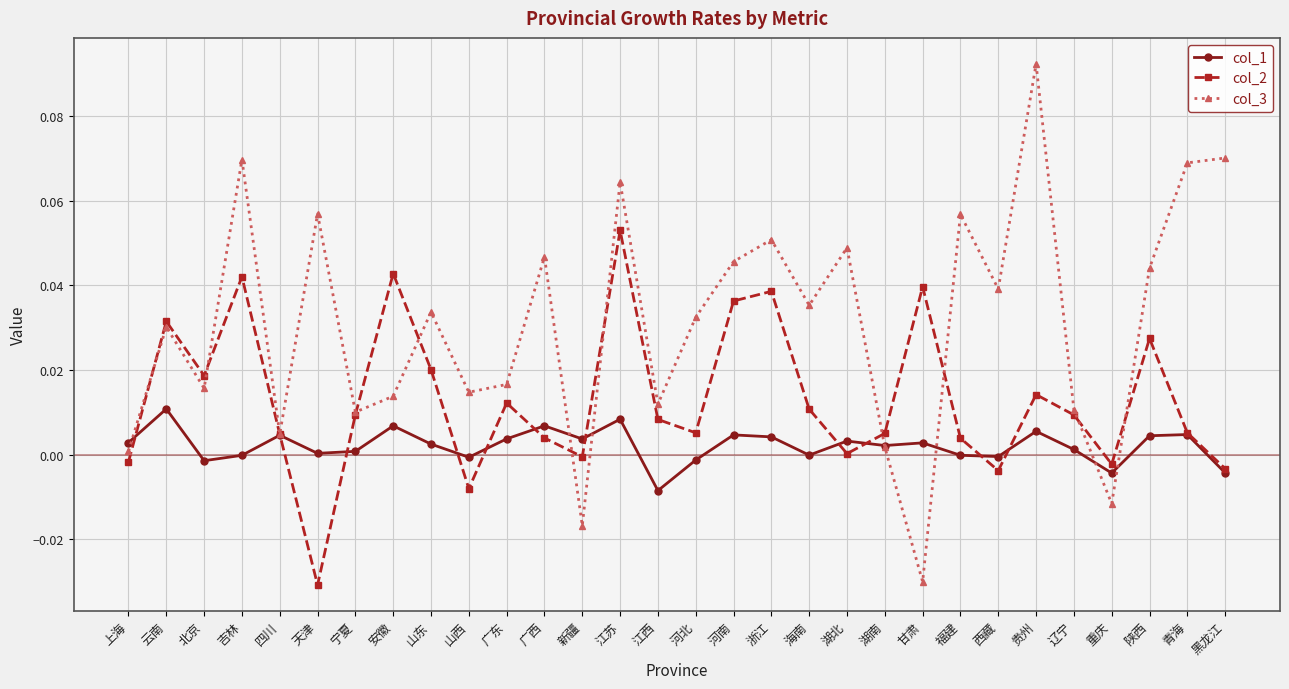

True or false: col_2 has a value of -0.0 at 天津.

True